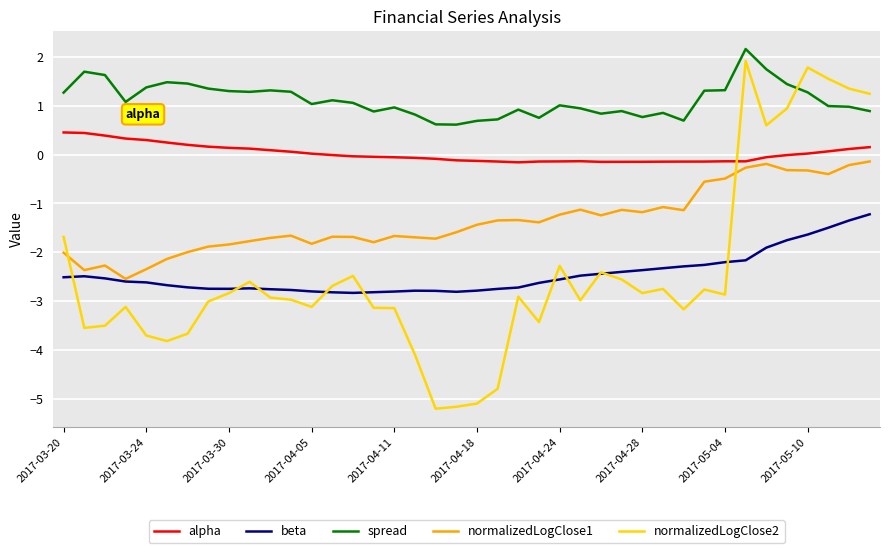

Does the chart display data point markers on the line(s)?

No